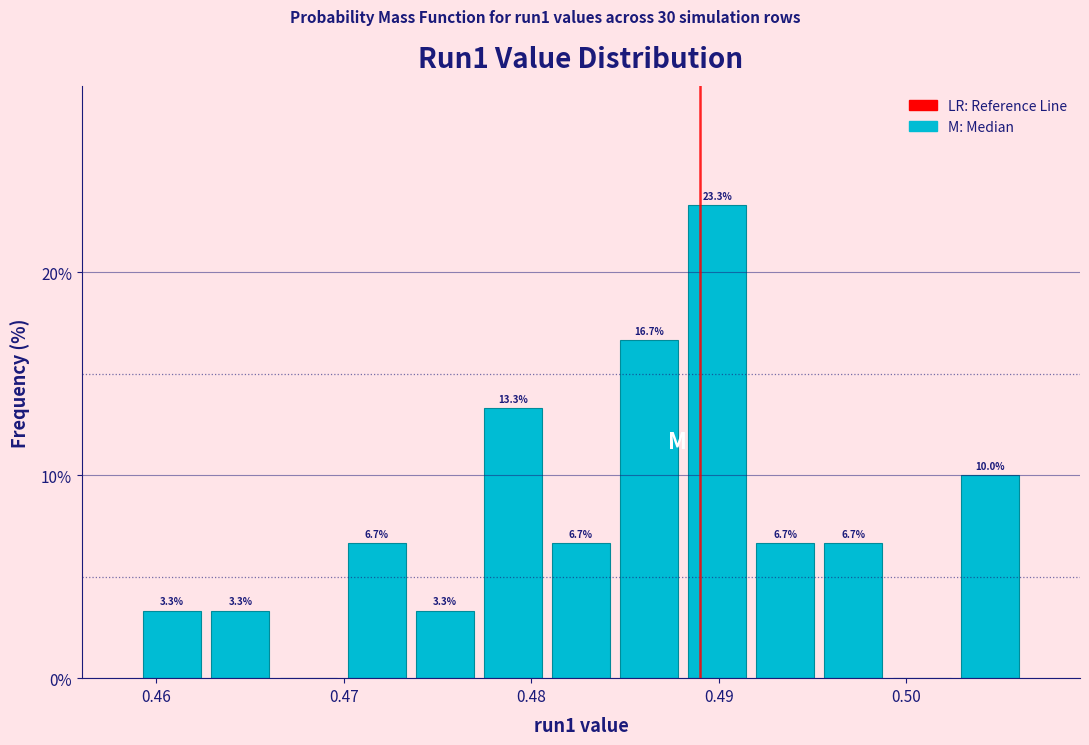

Read against the x-axis, roughly where is the centre of the tallest bar?

0.490